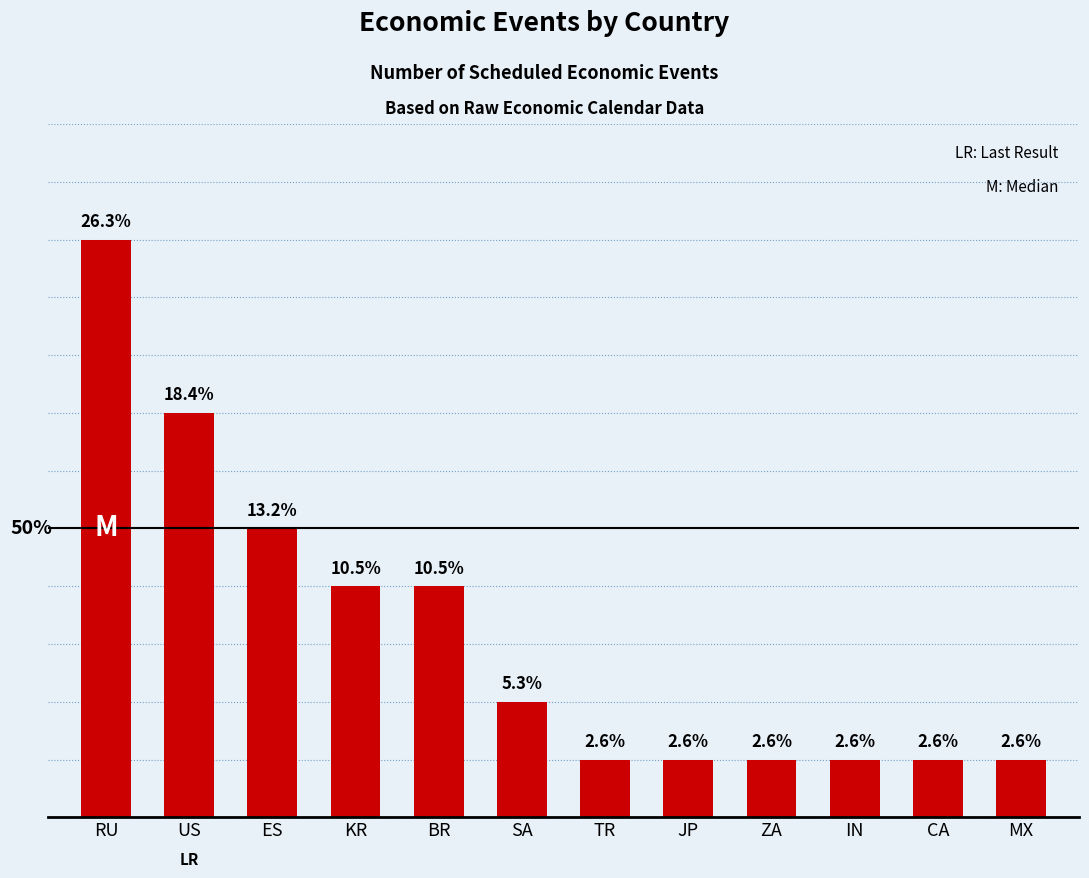

Does the chart contain any negative values?

No